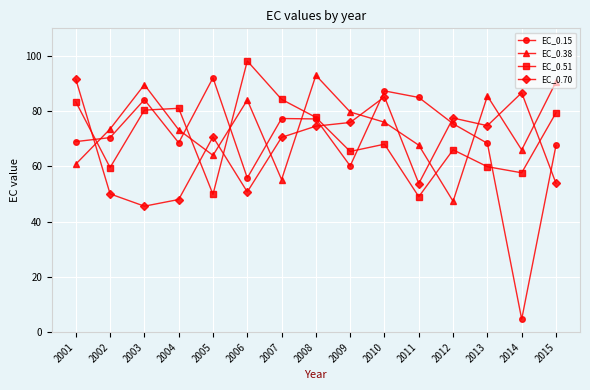

Which category has the lowest value across all series?

2014